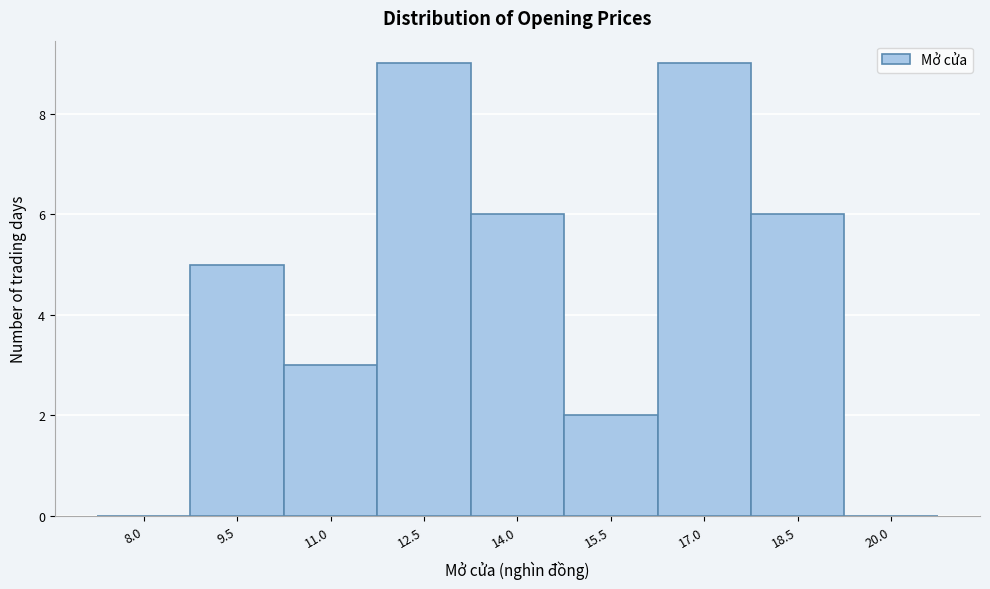

Reading left to right, what are all the values shown in this chart?

8.0=0	9.5=5	11.0=3	12.5=9	14.0=6	15.5=2	17.0=9	18.5=6	20.0=0